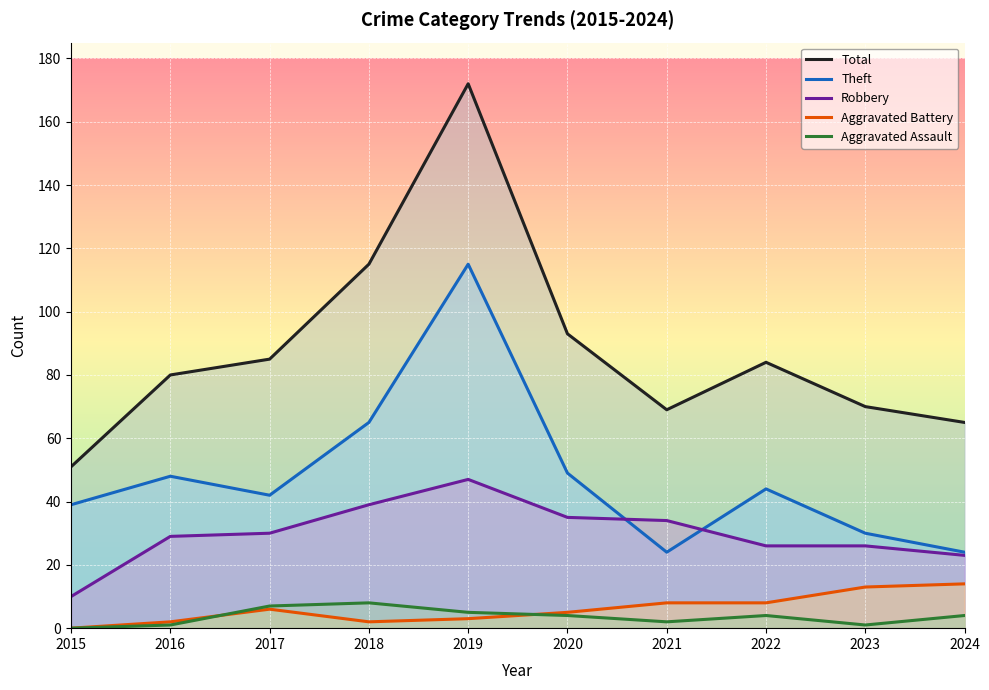

Where is the first local minimum for Theft?

2017